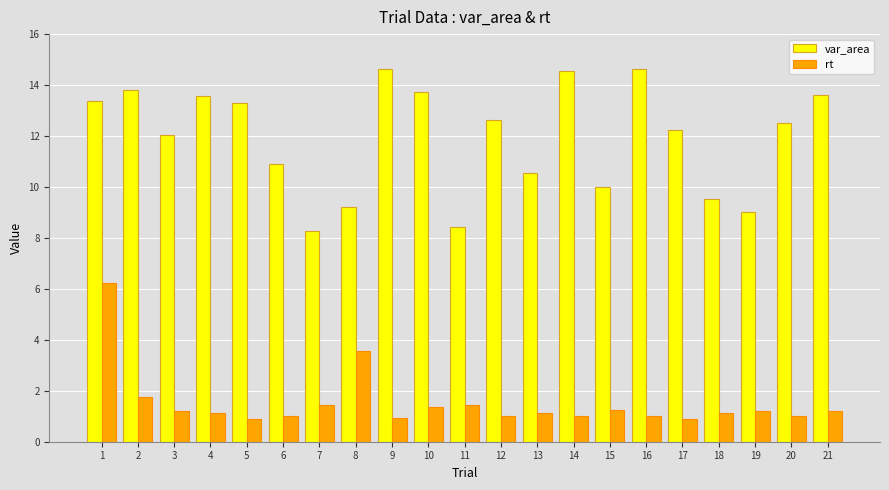

What are all the series names shown in the legend?

var_area, rt